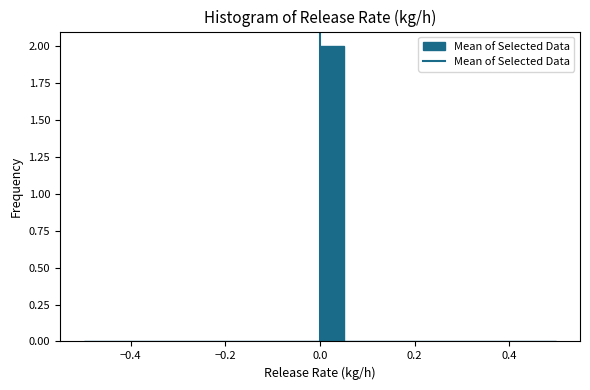

Read against the x-axis, roughly where is the centre of the tallest bar?

0.02